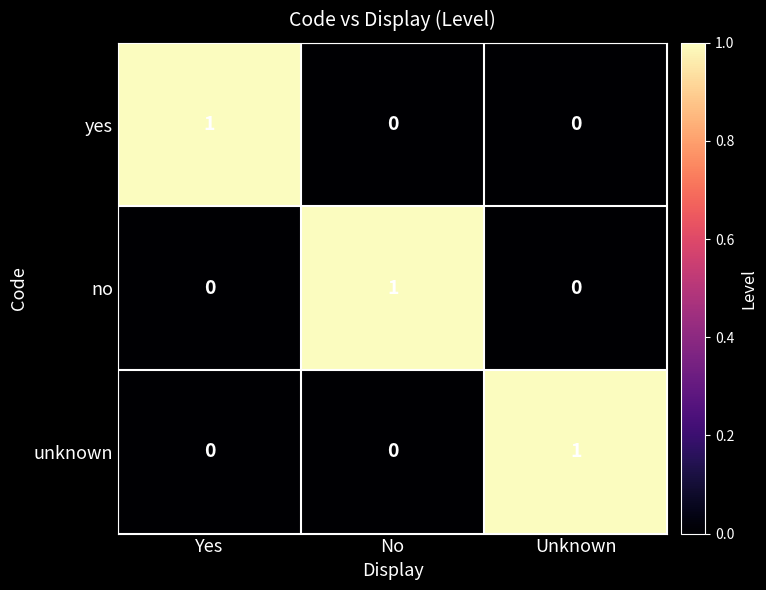

At how many categories does at least one series exceed 0?

3